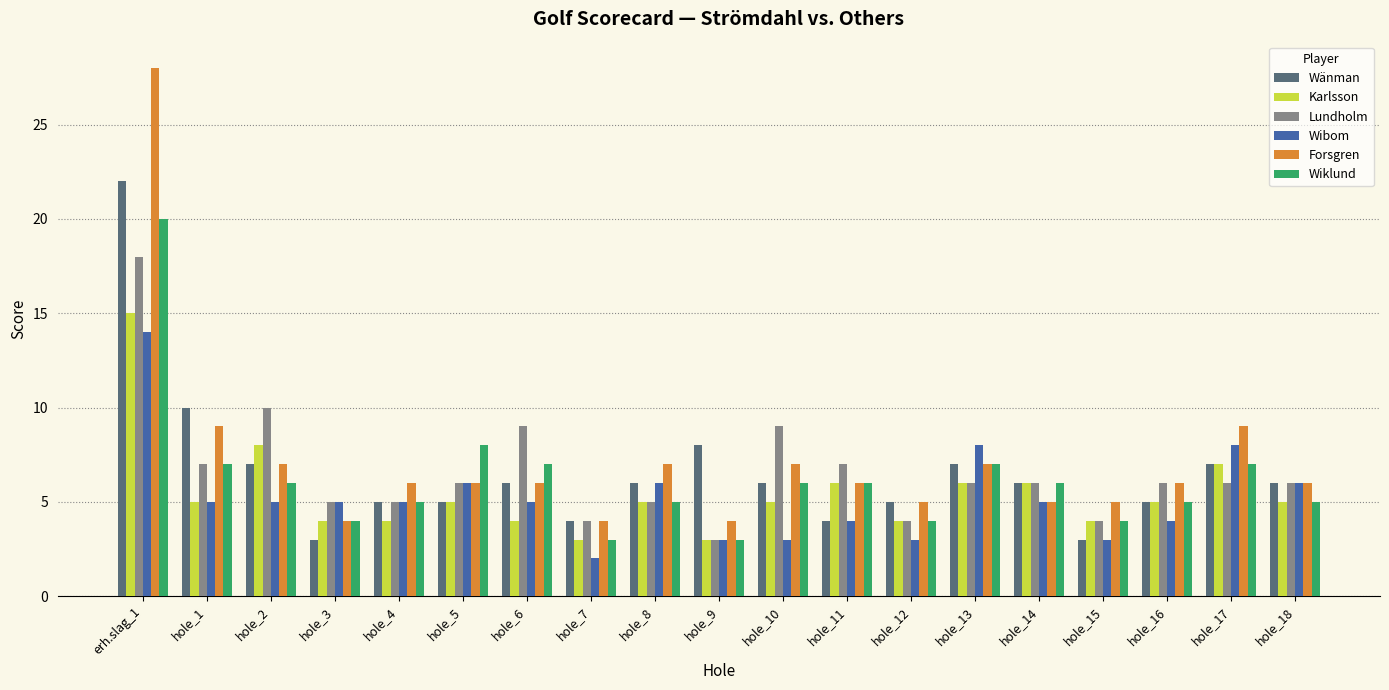

True or false: Forsgren has a value of 6 at hole_16.

True